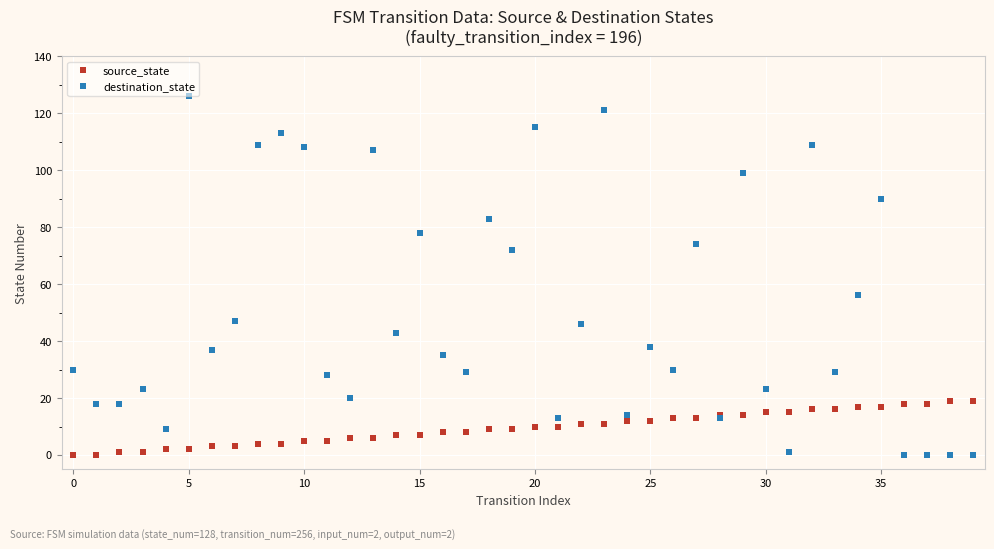

Which series has the largest total across all categories?

destination_state